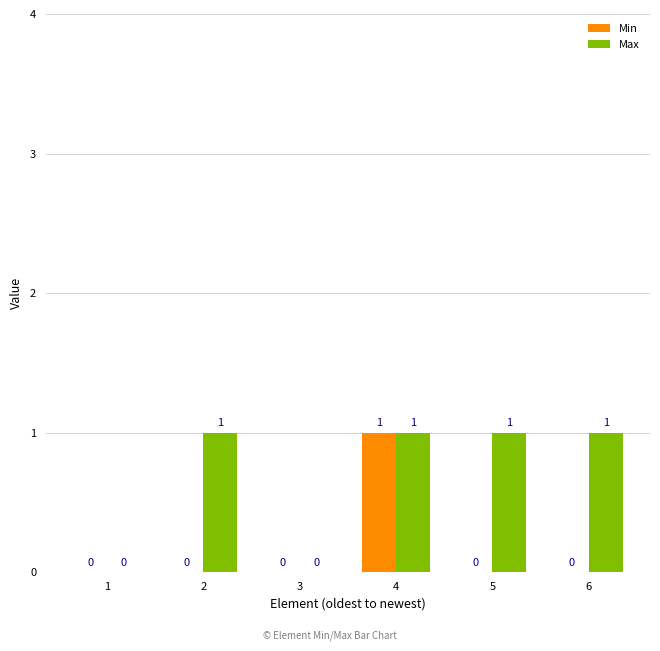

Which series has the largest total across all categories?

Max